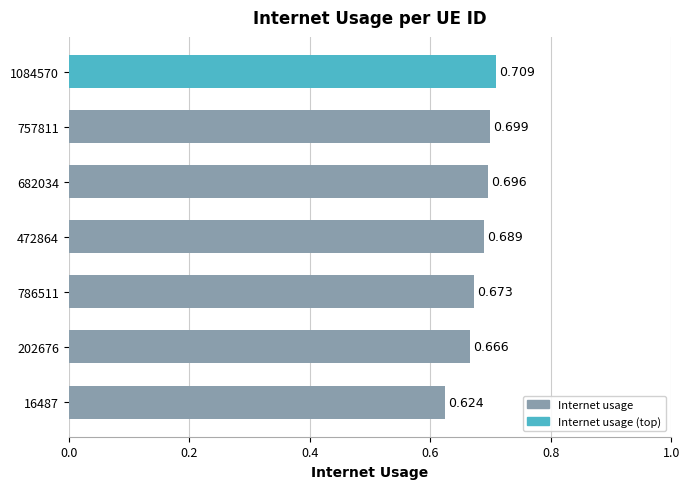

Are the bars horizontal?

Yes